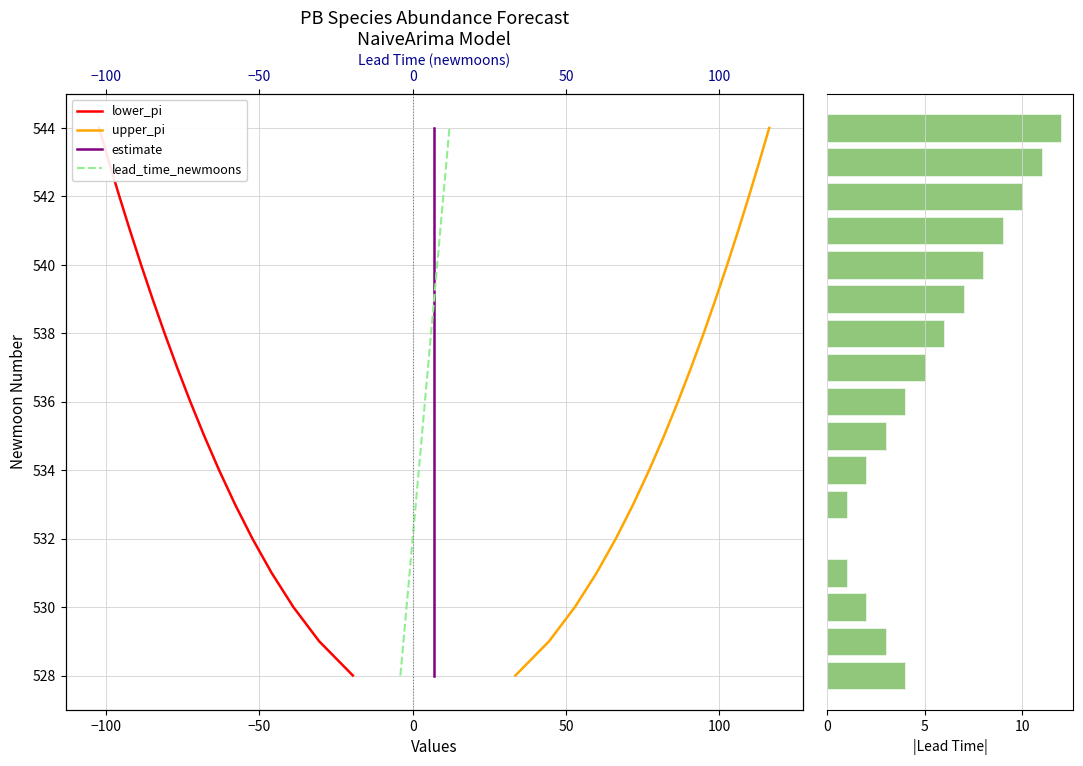

Which series has the largest range (max minus min)?

lower_pi